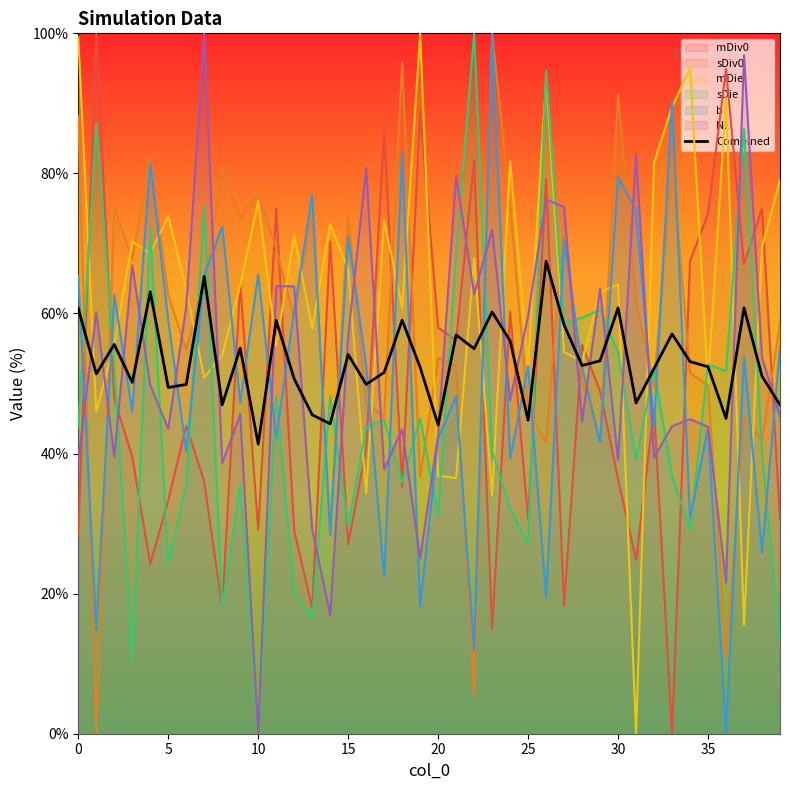

Which category has the highest value in the mDiv0 series?

1